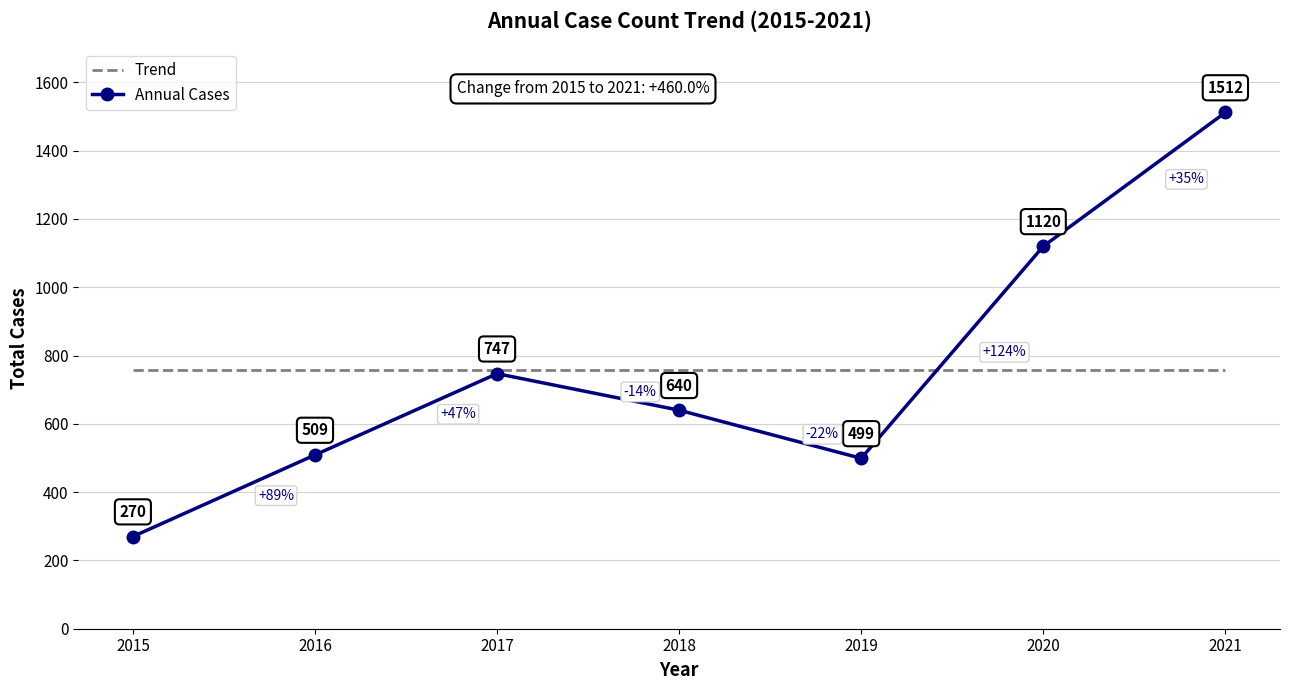

What is the maximum value for Annual Cases?

1512.0